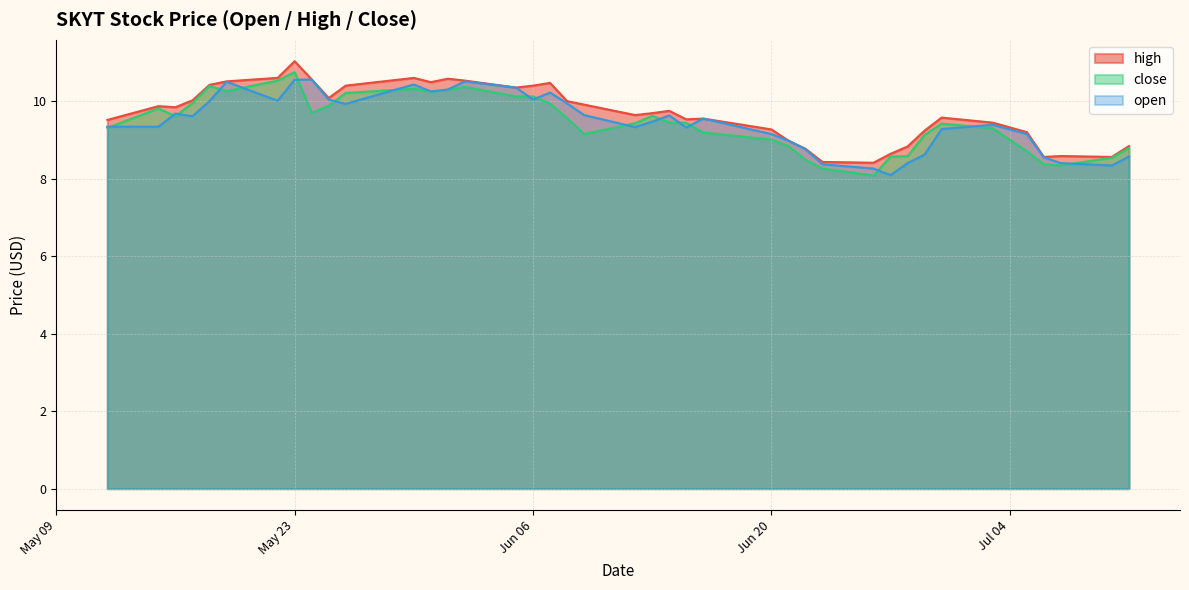

At which category is the sum across all series the highest?

May 23